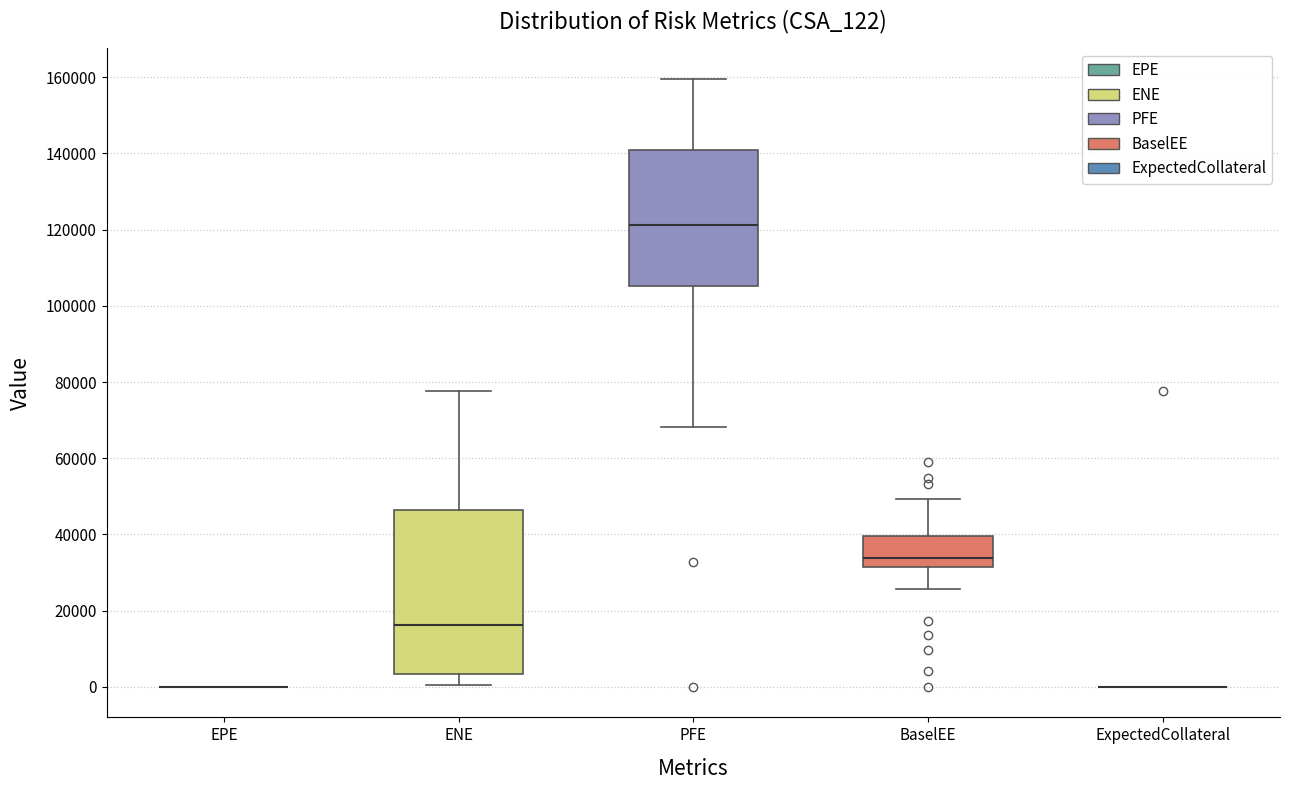

Reading left to right, transcribe this box plot: for each box, give where its median line is, the range the box spans, and where its two whiskers end, as read against the y-axis. The values are not printed on the chart, so give them approximately, as read against the axis.

EPE: box collapsed to a line at 0, whiskers 0 to 0
ENE: median 16000, box 4000 to 46000, whiskers 0 to 78000
PFE: median 122000, box 106000 to 140000, whiskers 68000 to 160000
BaselEE: median 34000, box 32000 to 40000, whiskers 26000 to 50000
ExpectedCollateral: box collapsed to a line at 0, whiskers 0 to 0